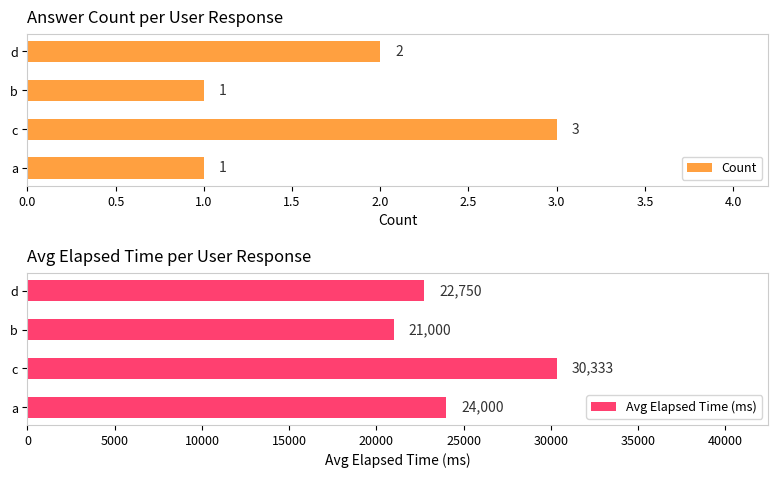

How many data points does each series have?

4